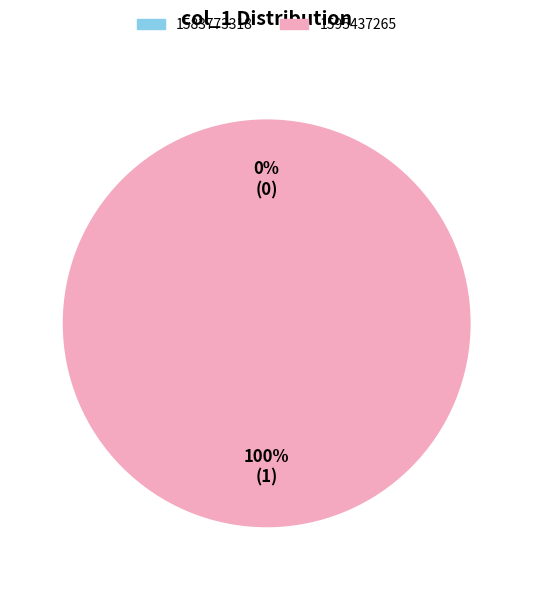

The 1595437265 slice represents 100% of the pie. True or false?

True